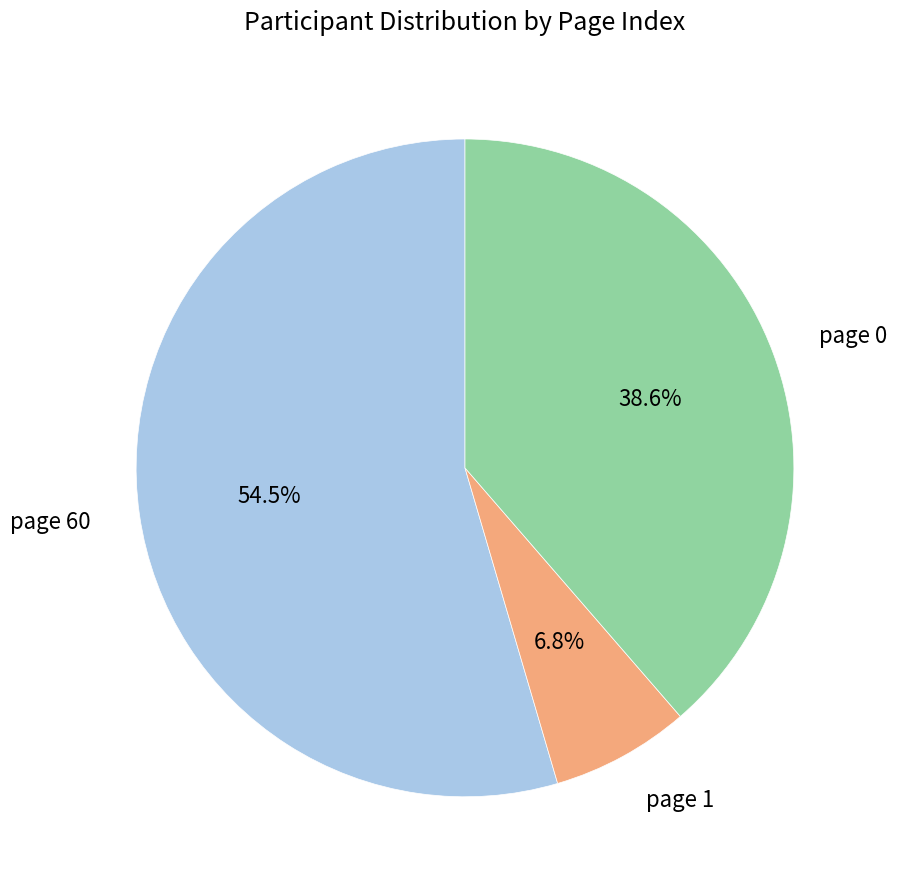

What is the smallest slice in the pie chart?

page 1